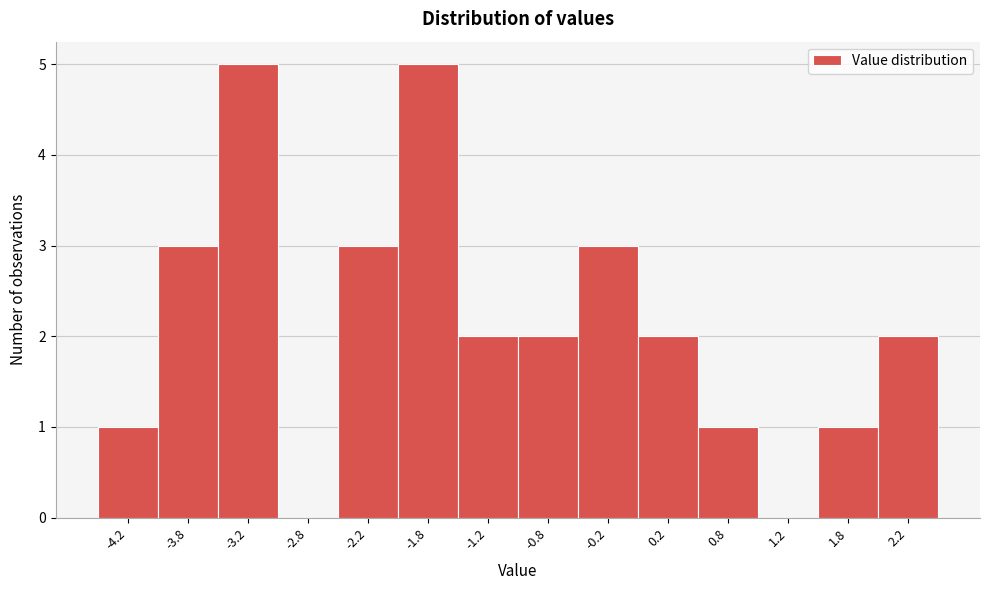

Reading left to right, extract all data points from this chart.

-4.2=1	-3.8=3	-3.2=5	-2.8=0	-2.2=3	-1.8=5	-1.2=2	-0.8=2	-0.2=3	0.2=2	0.8=1	1.2=0	1.8=1	2.2=2